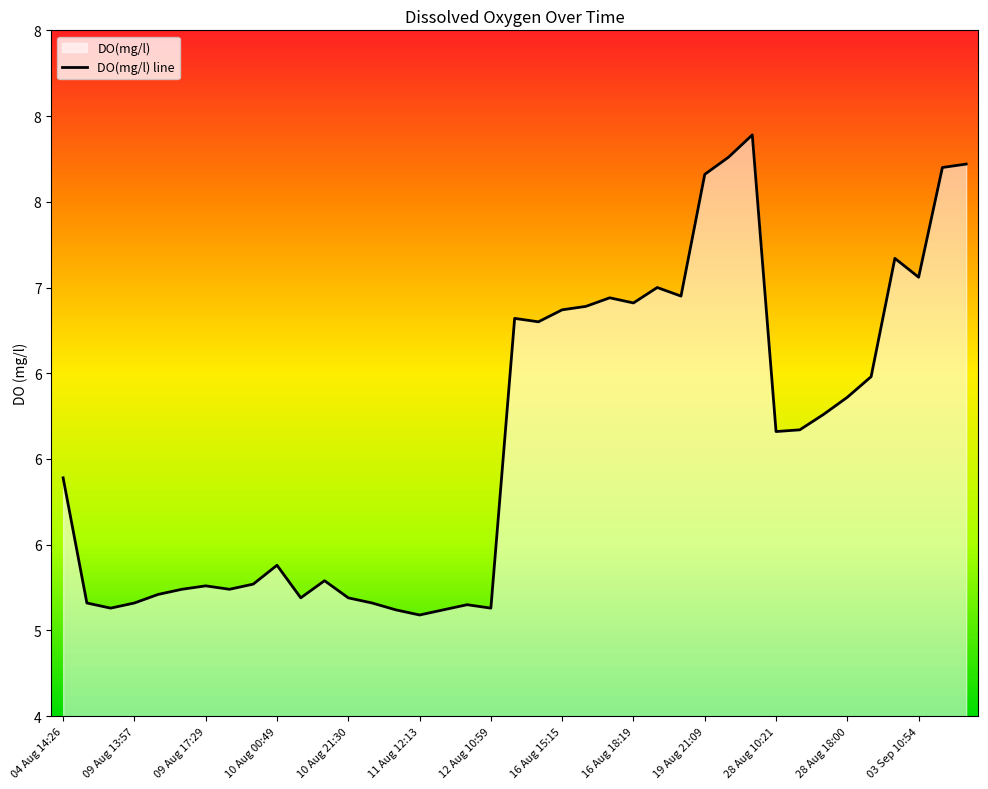

What is the average value?

6.1